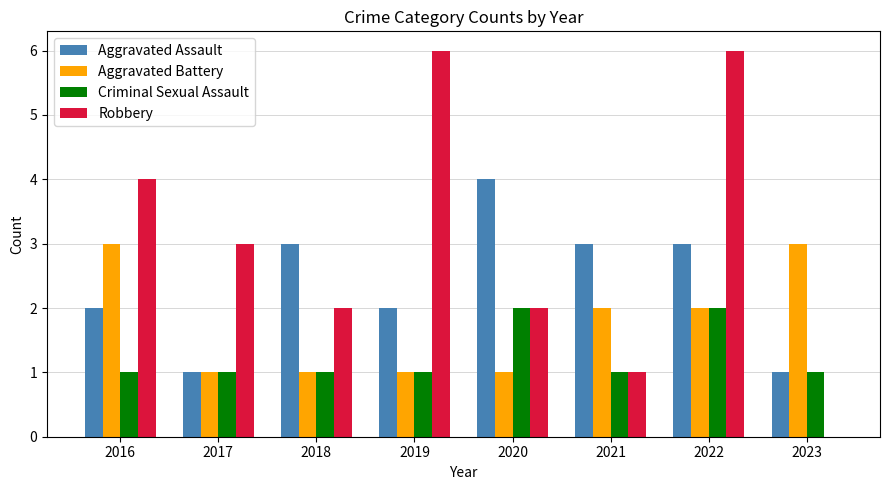

What is the sum of the Aggravated Assault values at 2021 and 2023?

4